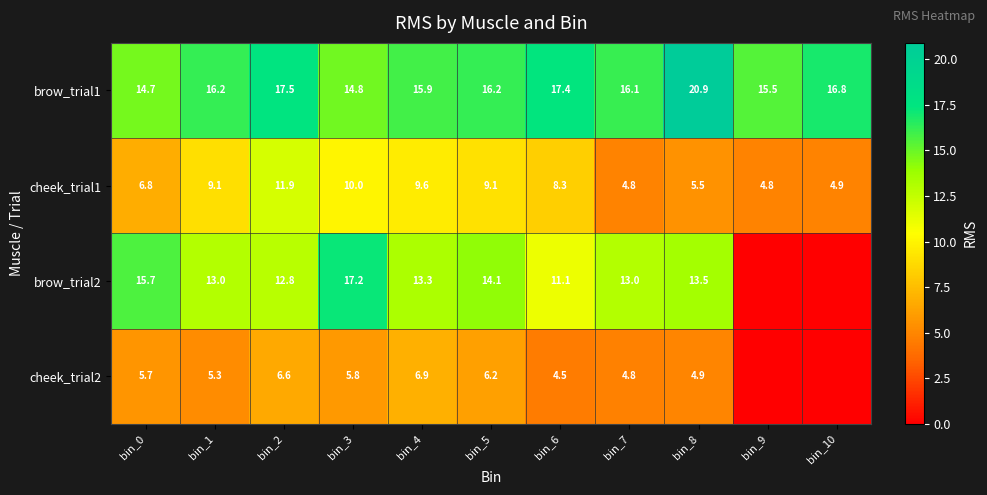

Where does the brow_trial1 series first go above 16?

bin_1